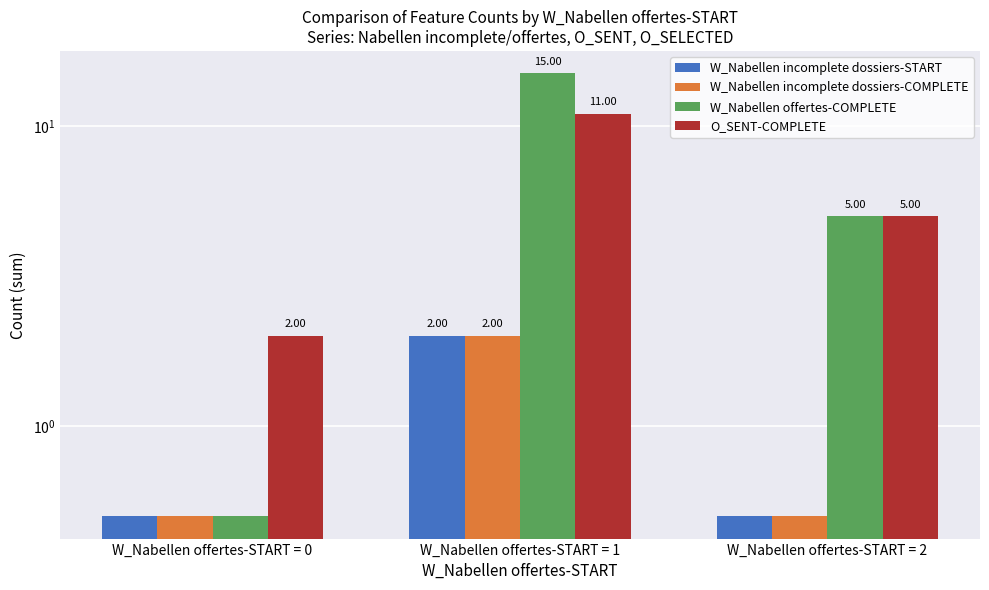

Does the chart contain any negative values?

No